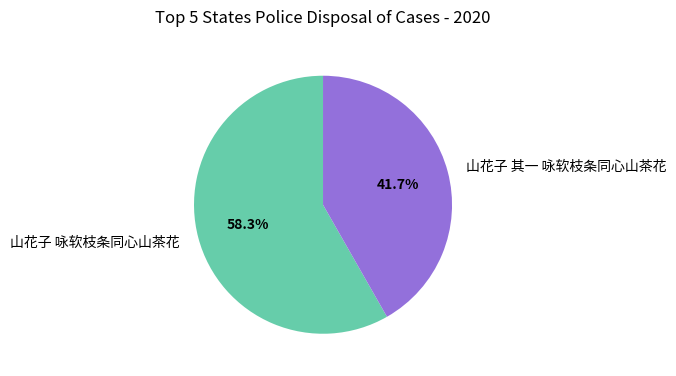

Is the sum of 山花子 咏软枝条同心山茶花 and 山花子 其一 咏软枝条同心山茶花 greater than half?

Yes